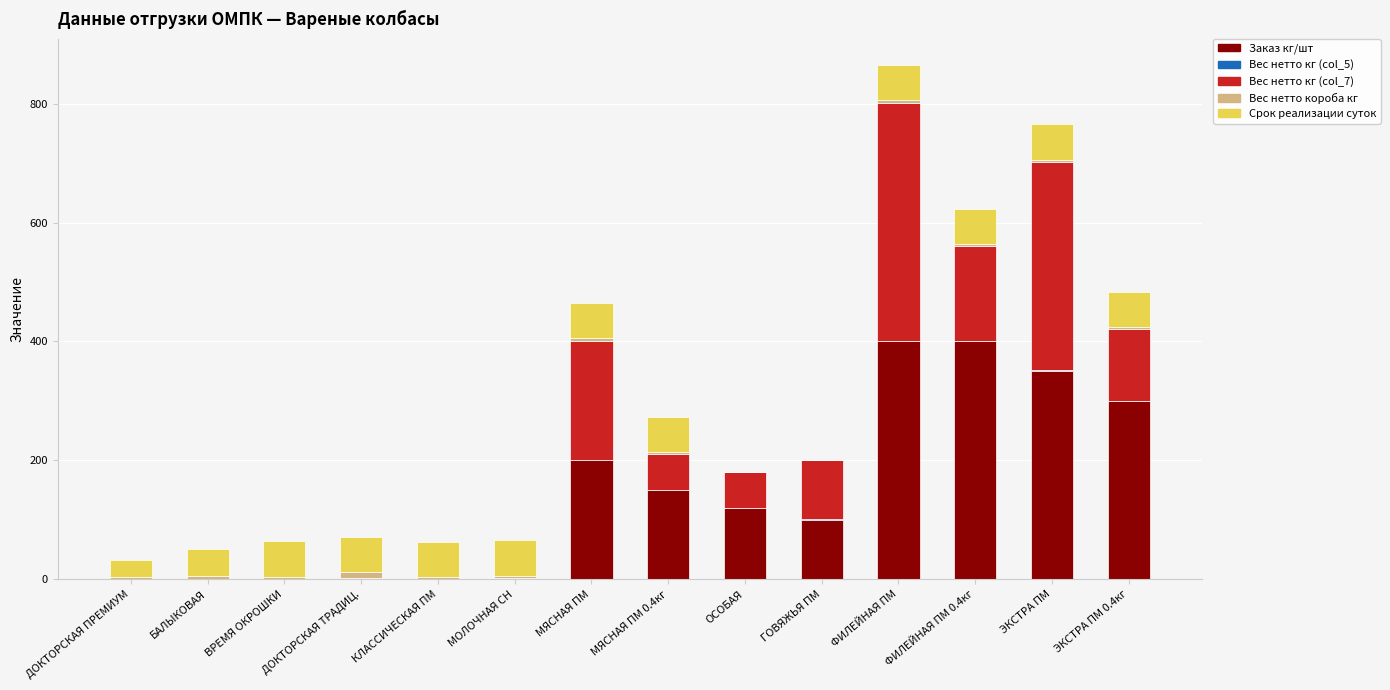

Are the bars grouped side by side (vs. stacked)?

No